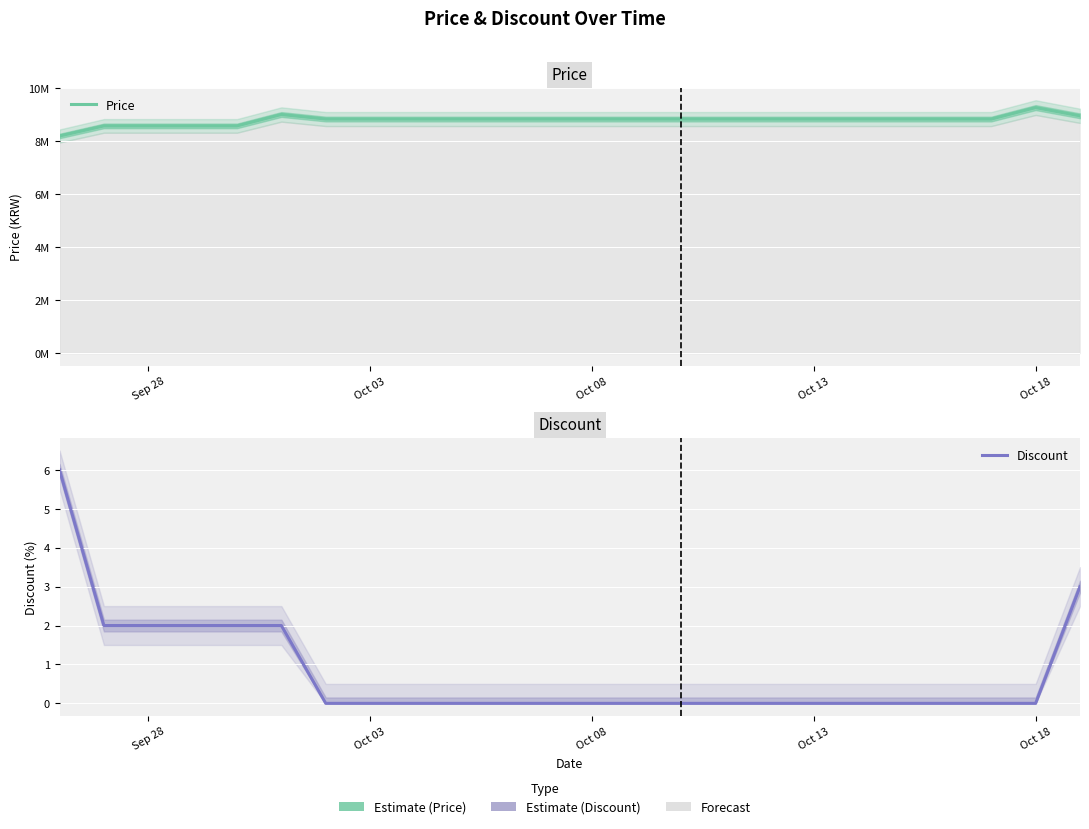

At how many categories does at least one series exceed 7292038?

23